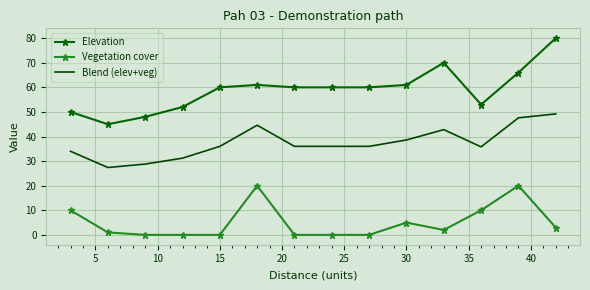

True or false: Elevation and Blend (elev+veg) cross at least once.

False